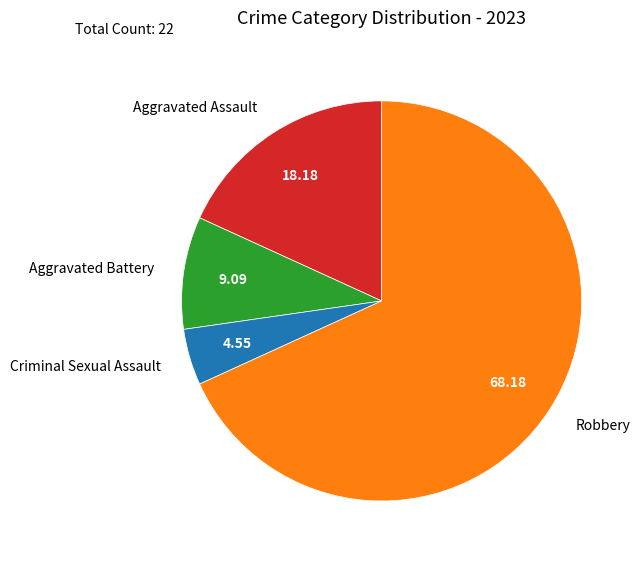

Combined, do Aggravated Assault and Criminal Sexual Assault account for over 50%?

No